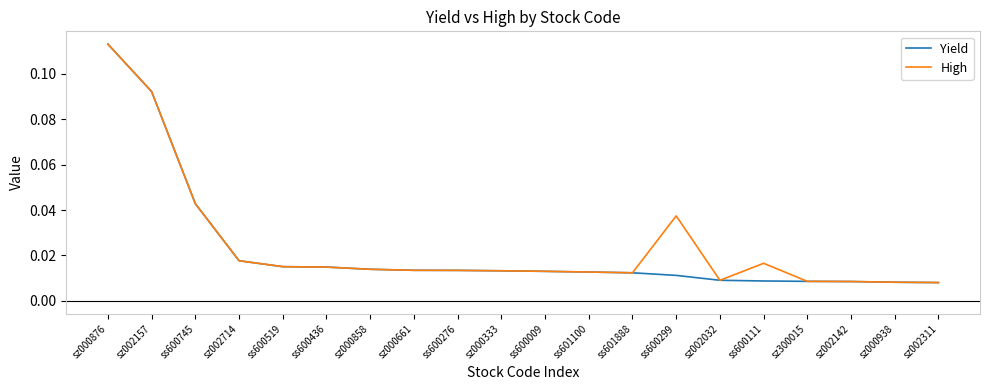

What are all the series names shown in the legend?

Yield, High